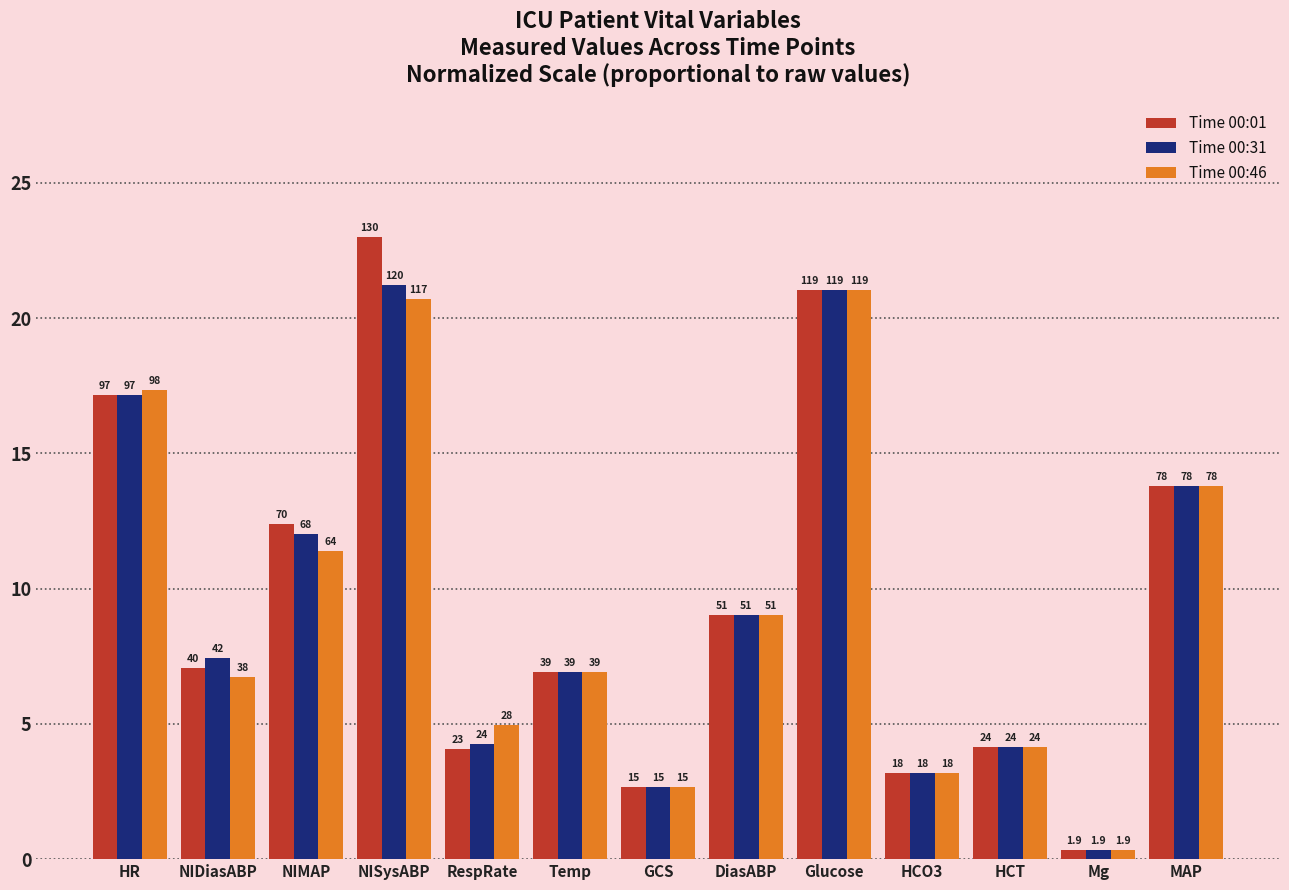

What position from the right is MAP?

1